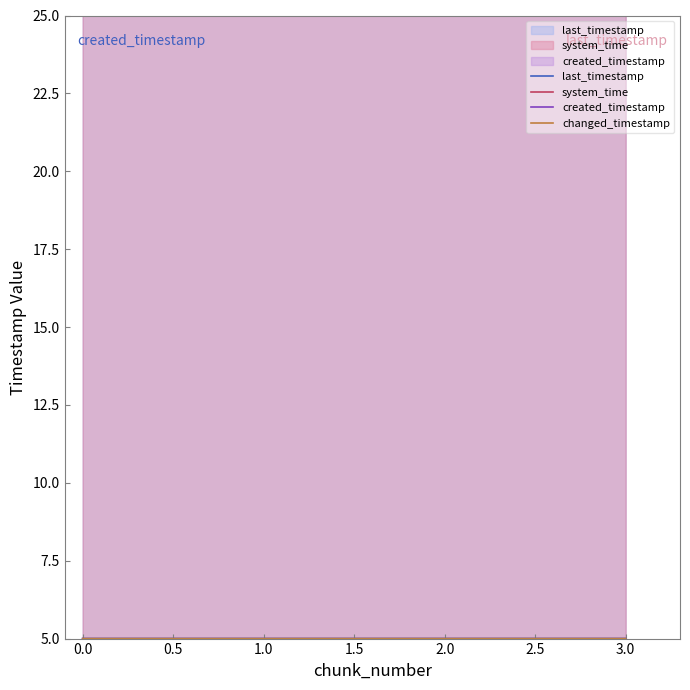

At which category is the sum across all series the highest?

3.0